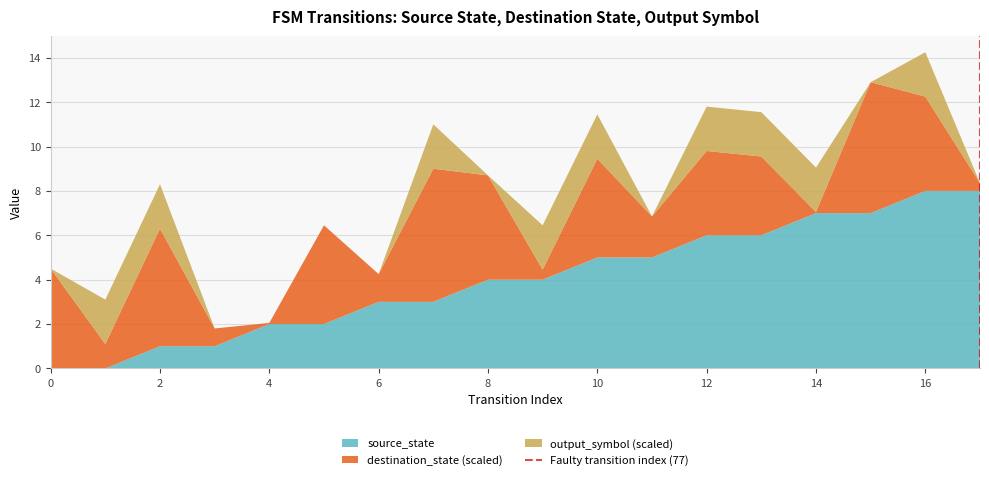

At which category is the sum across all series the highest?

16